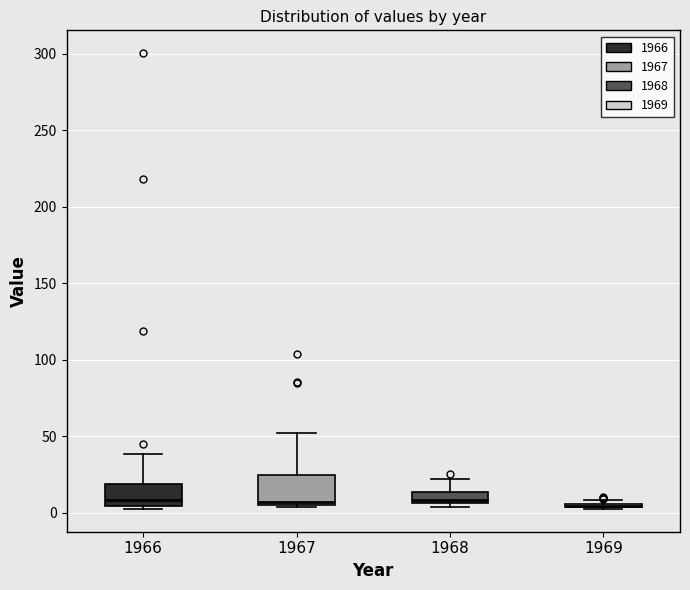

Where is the upper edge of the box at x = 1968 on the y-axis? The values are not printed on the chart, so give them approximately, as read against the axis.

15